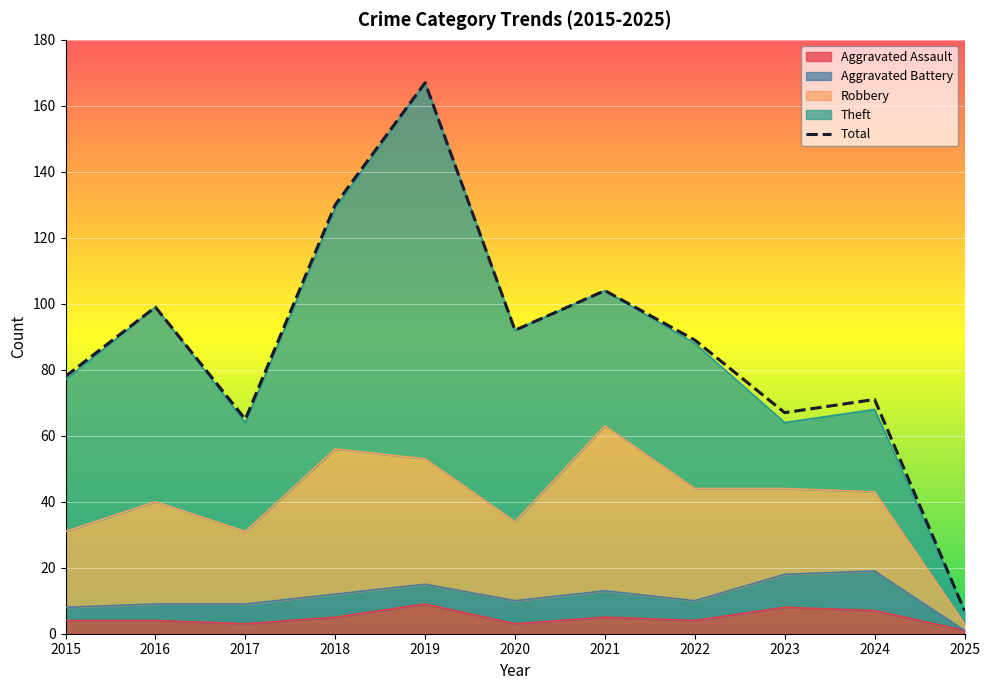

Reading left to right, extract all data points from this chart.

78	99	65	130	167	92	104	89	67	71	7